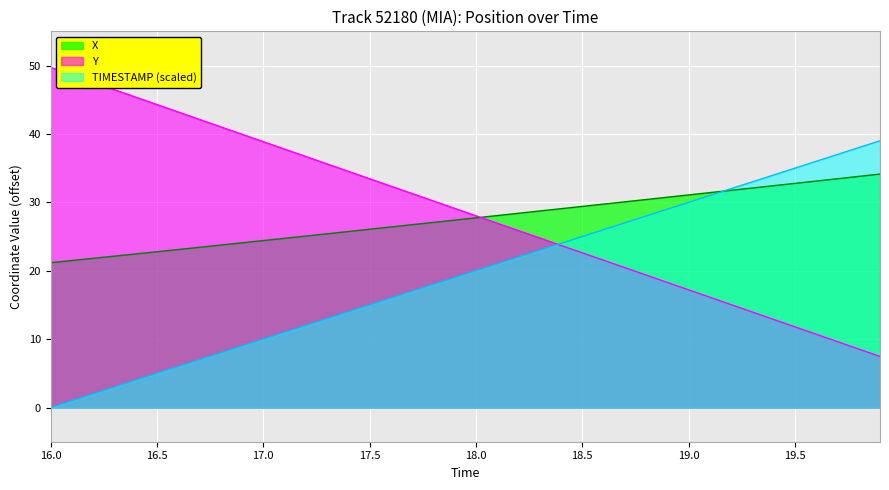

At which category does the chart reach its minimum across all series?

16.0